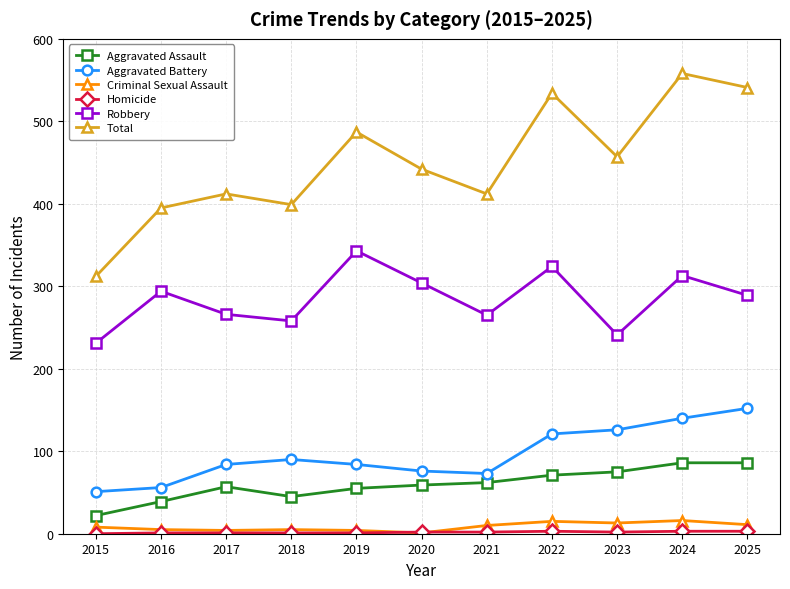

What is the maximum value shown in the chart?

558